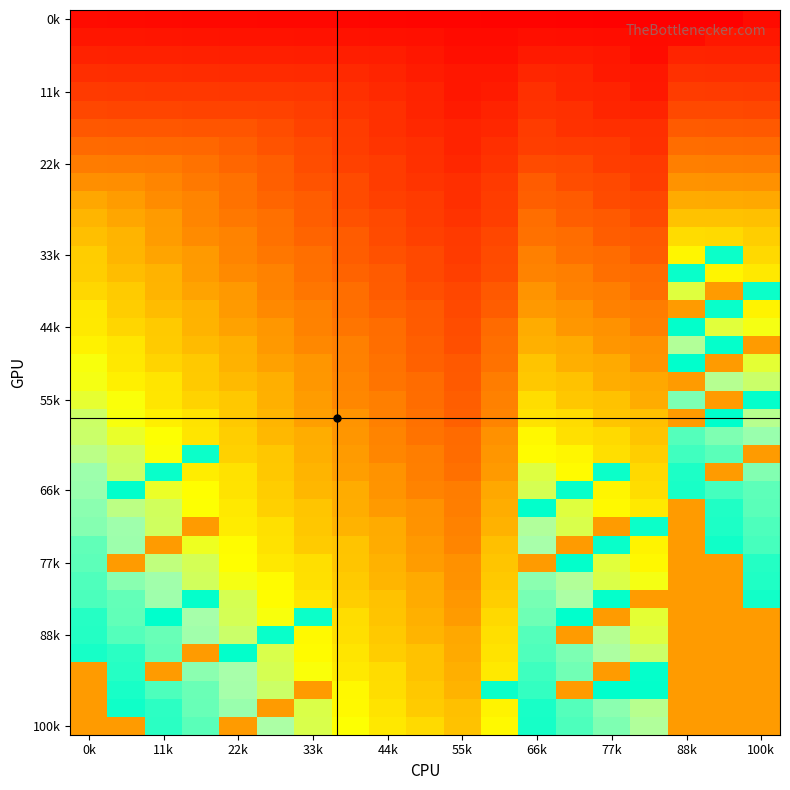

Count the number of categories in the chart.

19